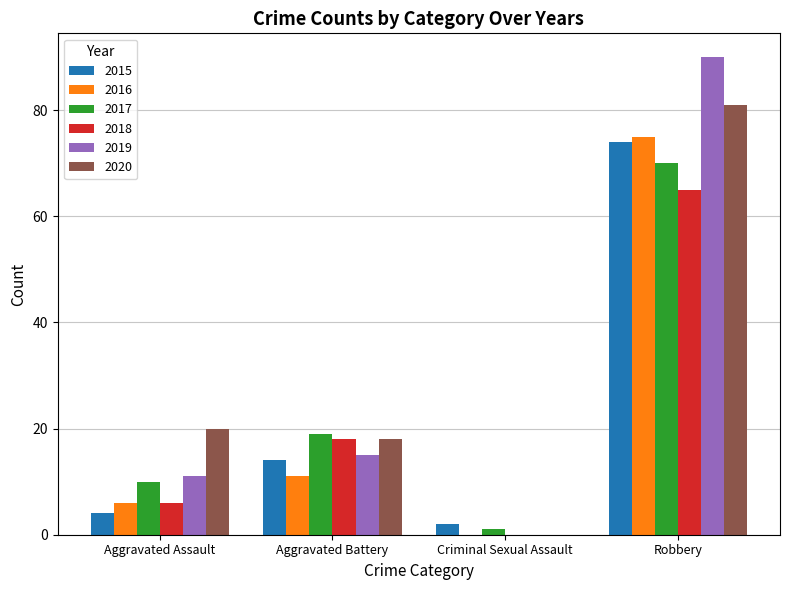

At which label is 2017 closest to 35?

Aggravated Battery